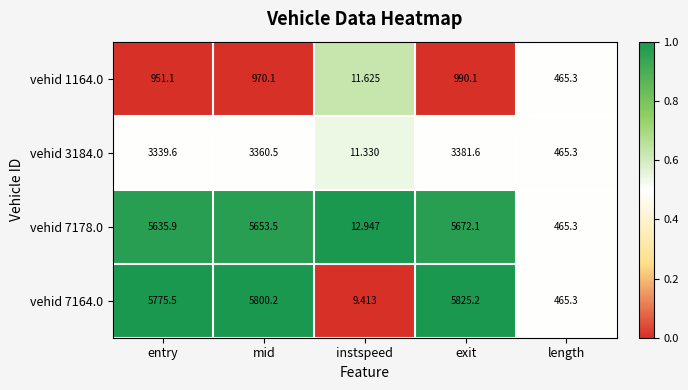

At which label is vehid 3184.0 closest to 1696?

length